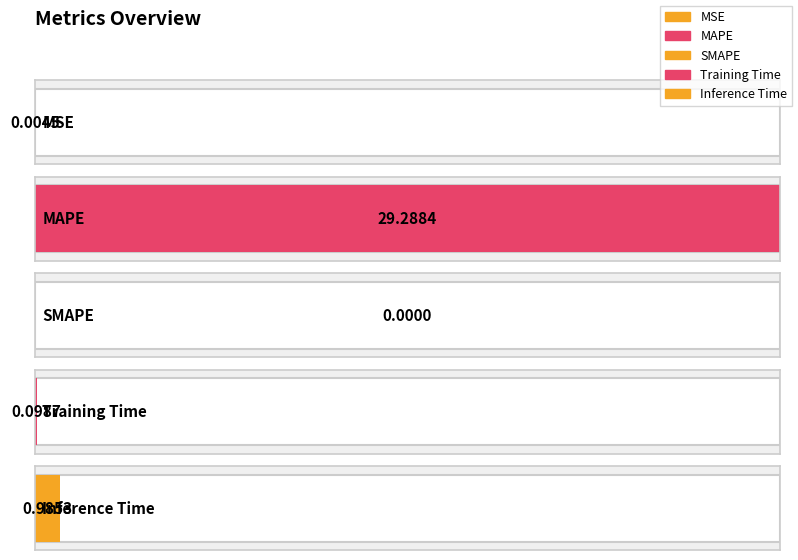

What is the sum of all values?

30.4